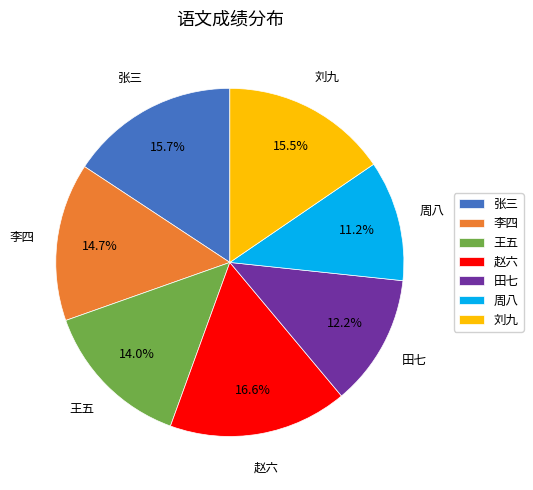

What is the ratio of the value at 刘九 to the value at 王五?

1.1